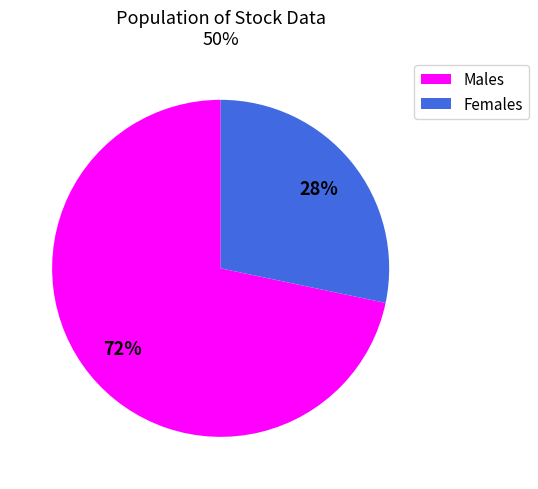

To the nearest percent, what is the combined percentage of Females and Males?

100%